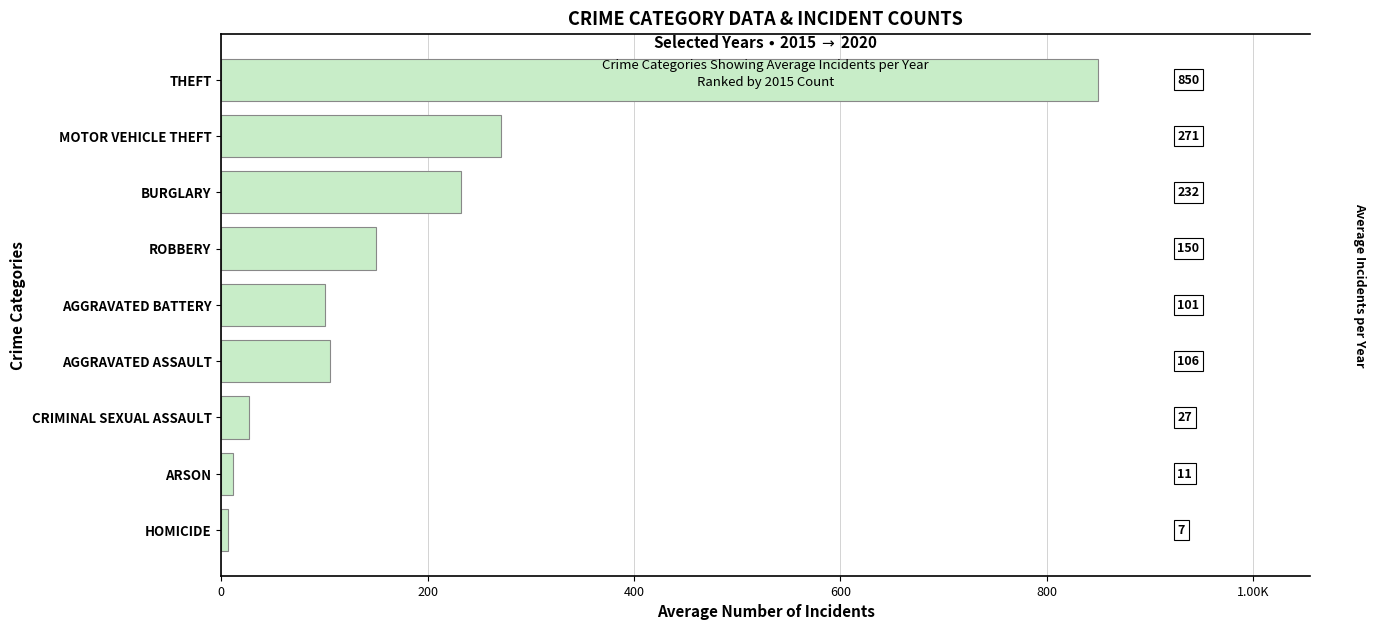

What is the greatest value displayed?

849.5